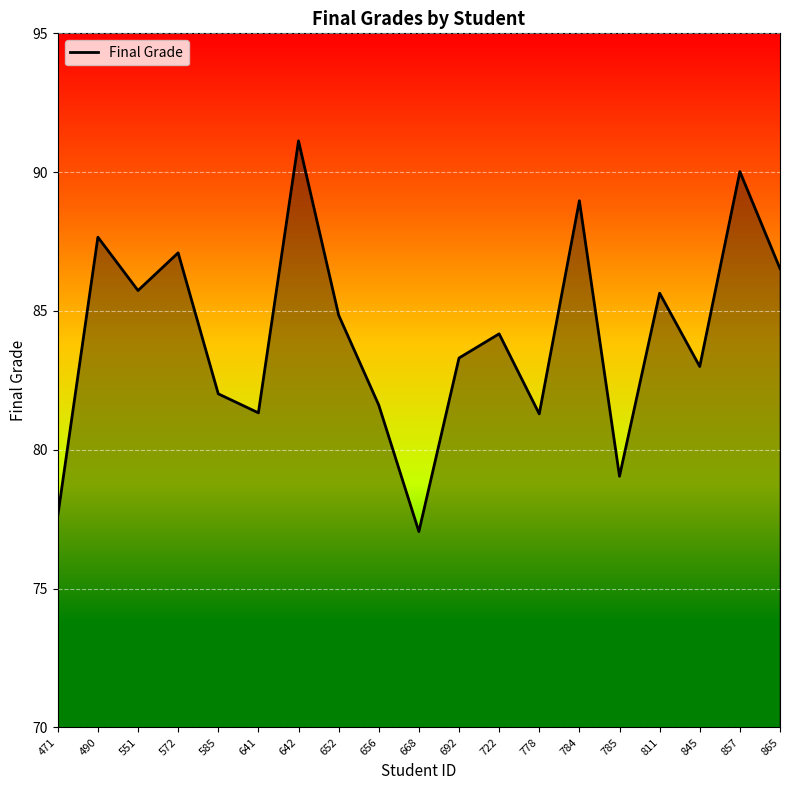

What is the difference between the second highest and second lowest values?

12.4